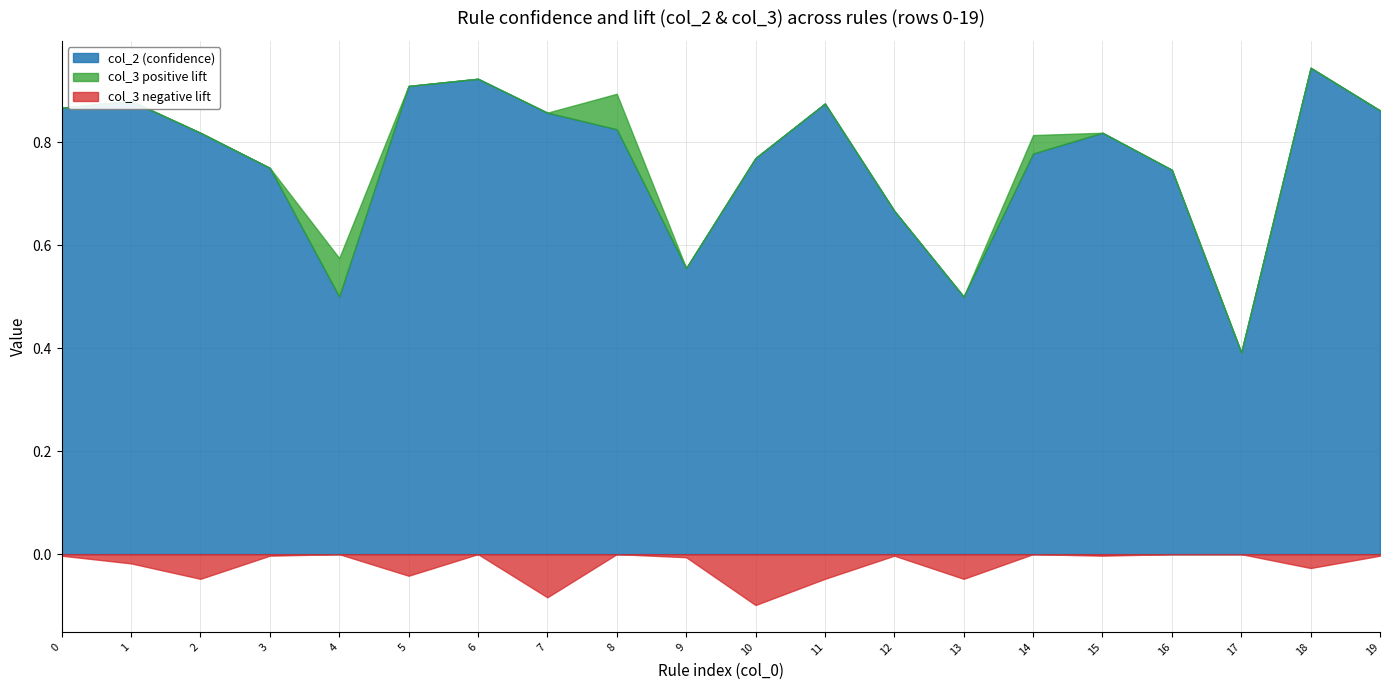

How many lines are shown in the chart?

3